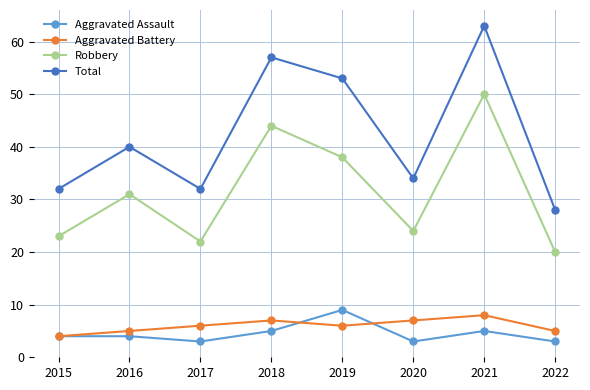

Where is the first local minimum for Aggravated Assault?

2017